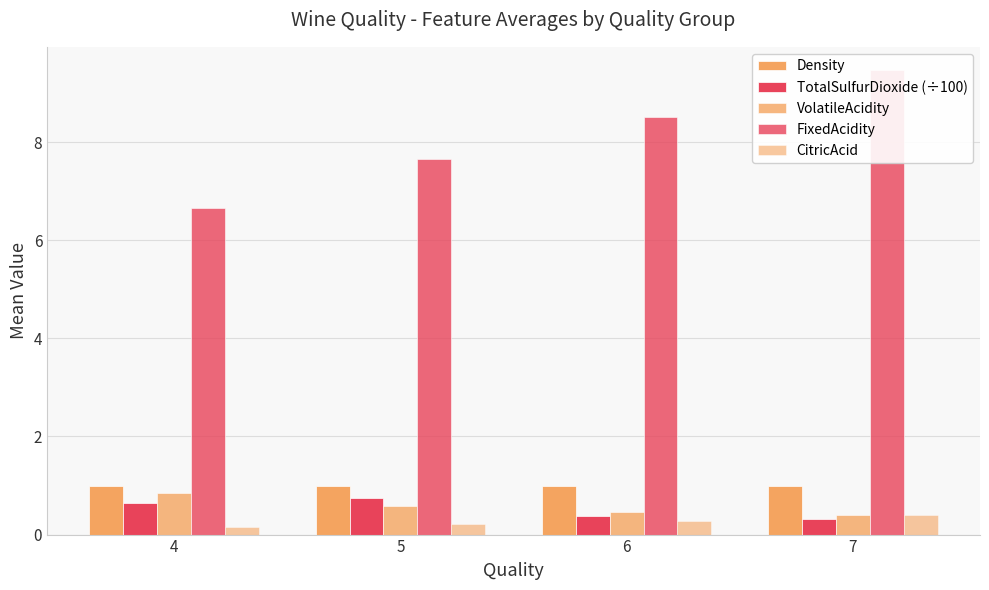

What is the spread (max minus min) of values at 7?

9.2